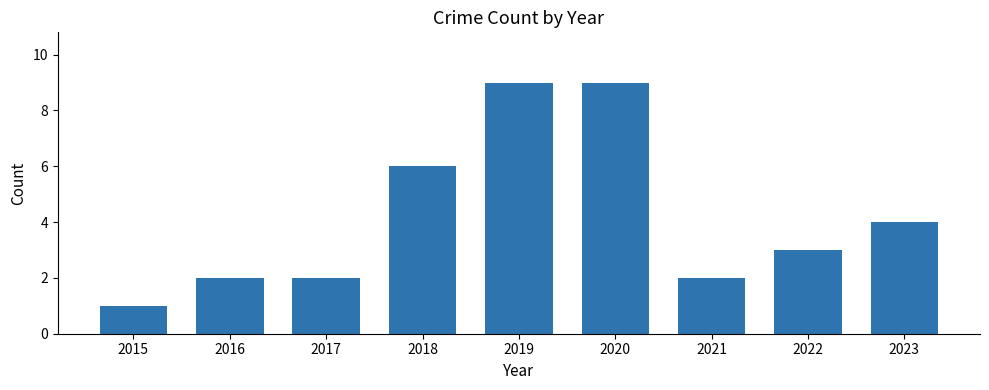

What is the value of the 7th bar from the left?

2